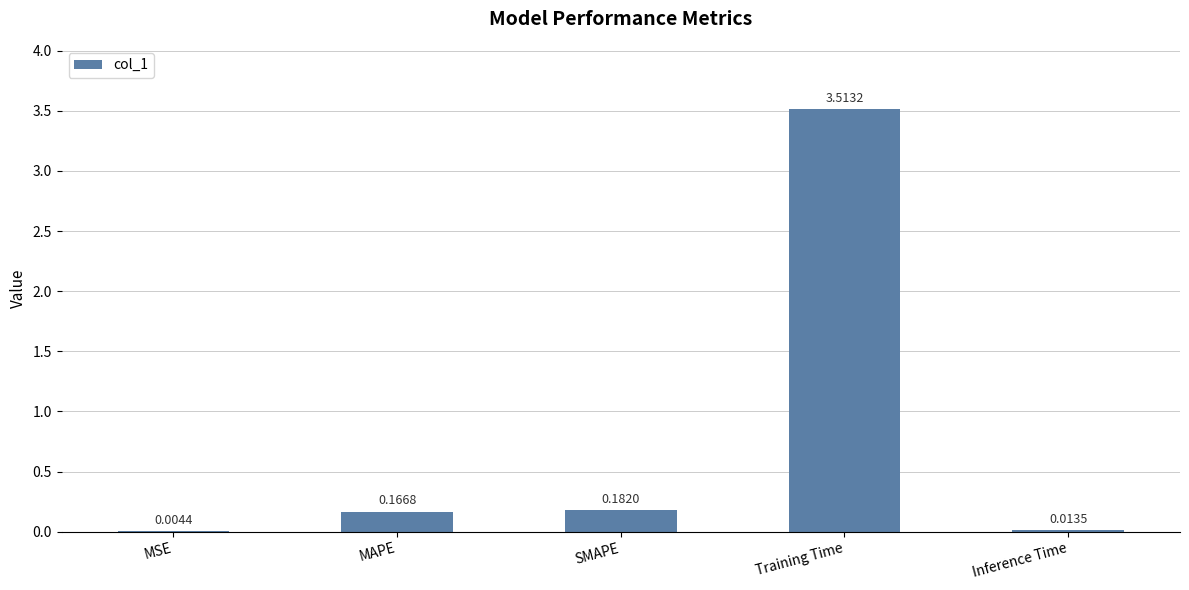

Are the bars horizontal?

No